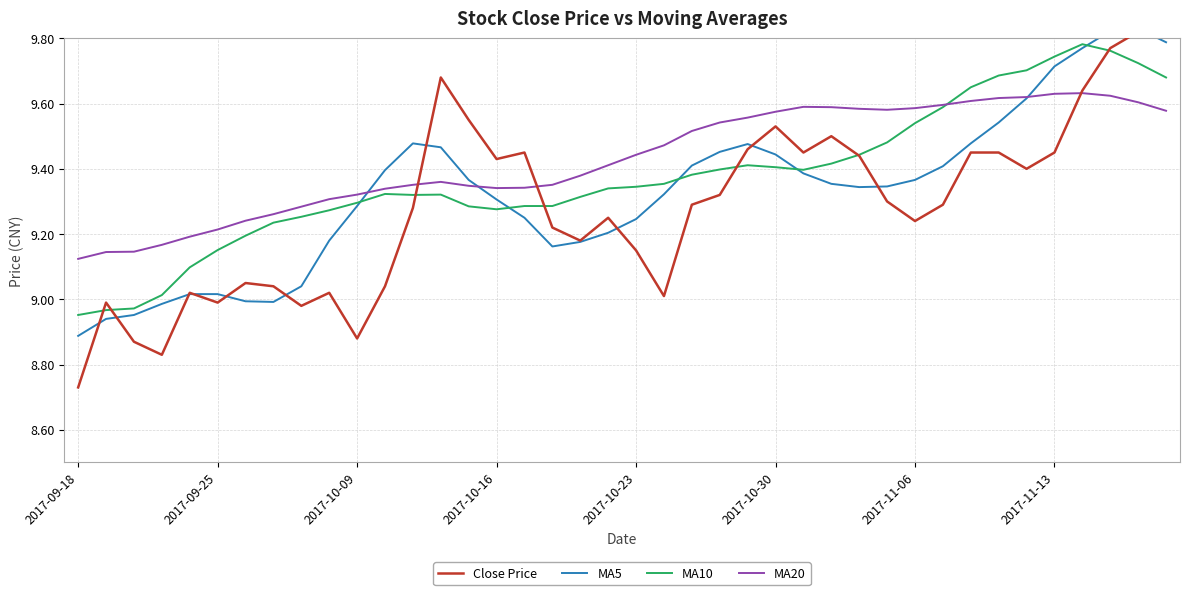

Which series has the largest total across all categories?

MA20